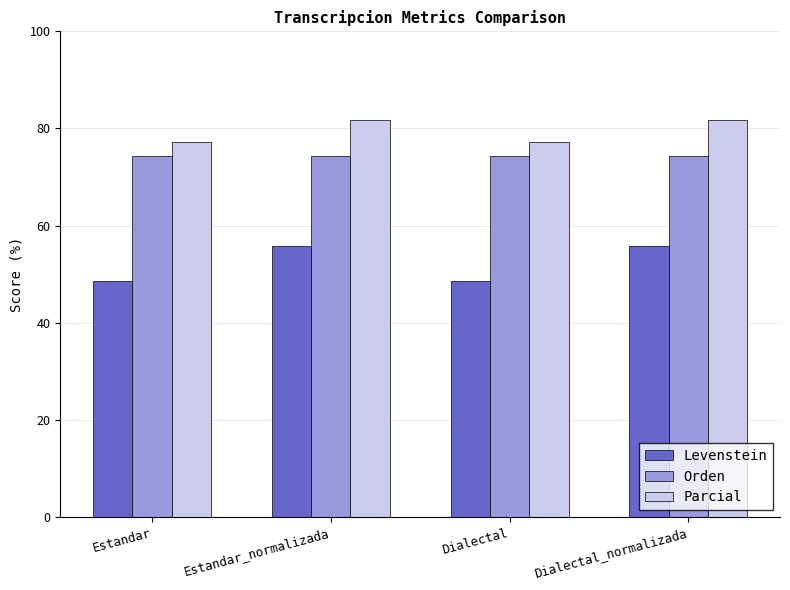

How many values in the Levenstein series are below 55?

2